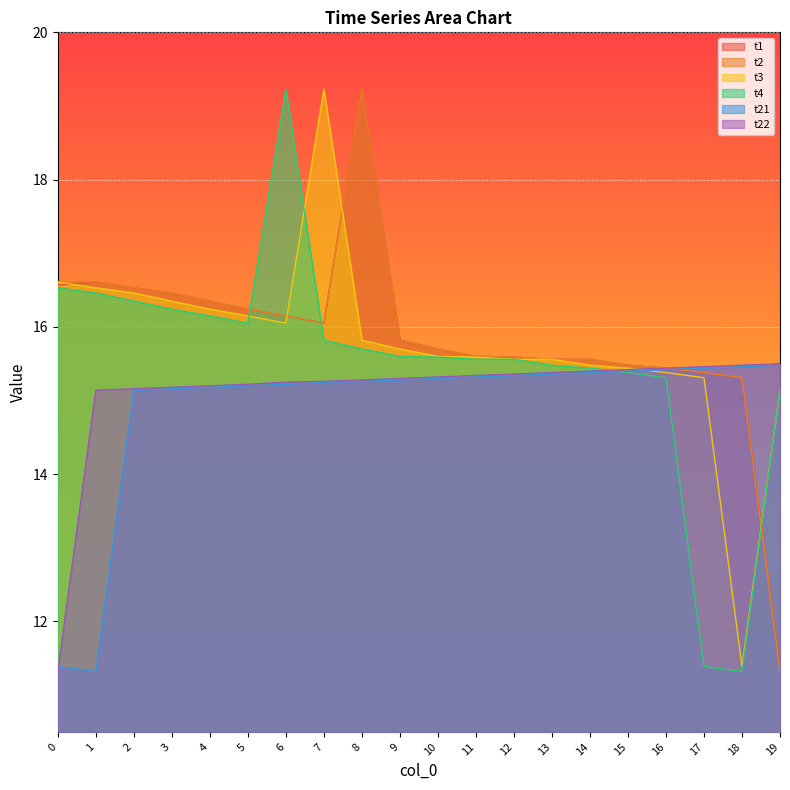

At 8, list the series in order from smallest to largest.

t21, t22, t4, t3, t1, t2